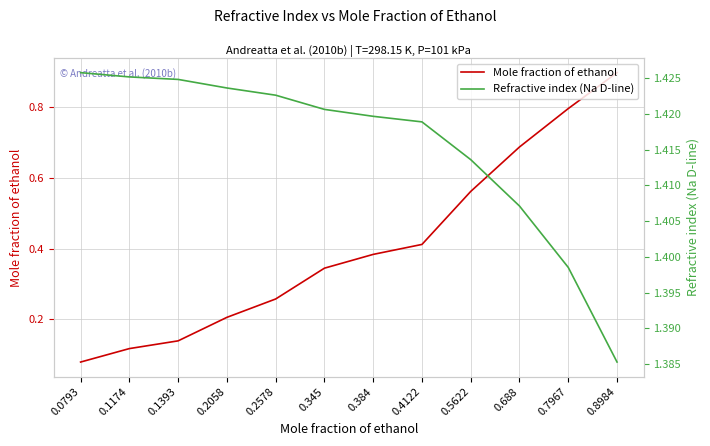

What value does the Mole fraction of ethanol series have at 0.384?

0.4